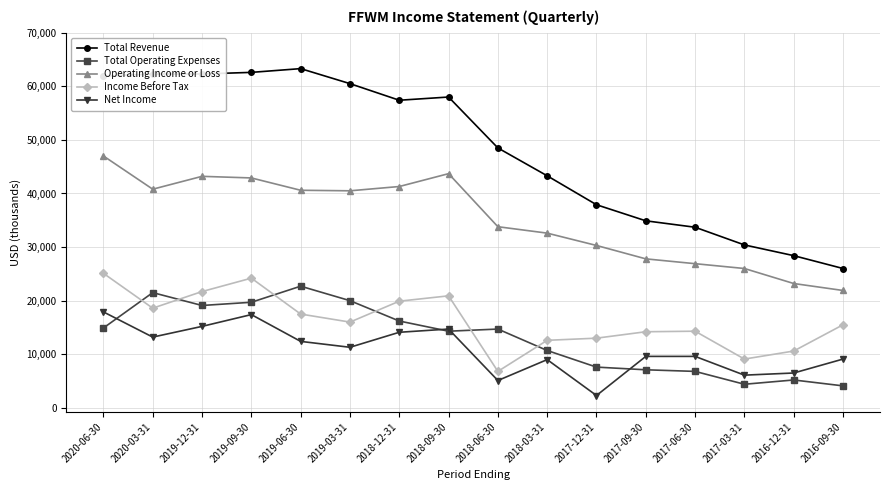

Does the chart display data point markers on the line(s)?

Yes